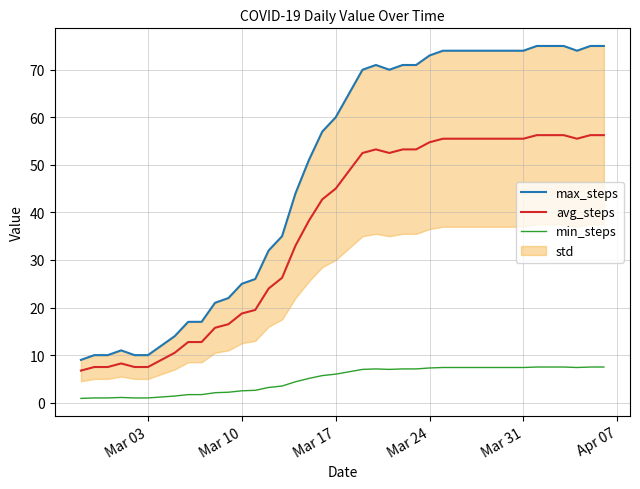

True or false: min_steps and max_steps cross at least once.

False